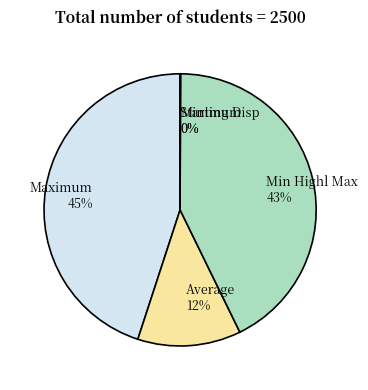

To the nearest percent, what portion does Maximum represent?

45%